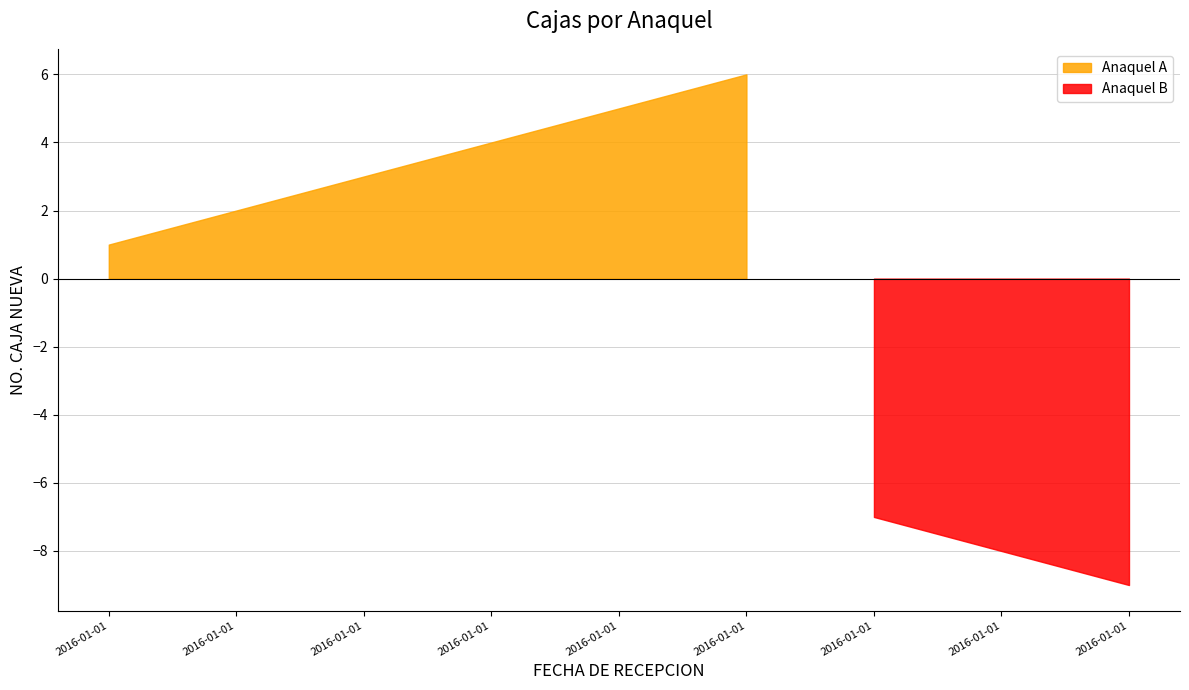

What is the difference between the values at 2016-01-01 and 2016-01-01?

5